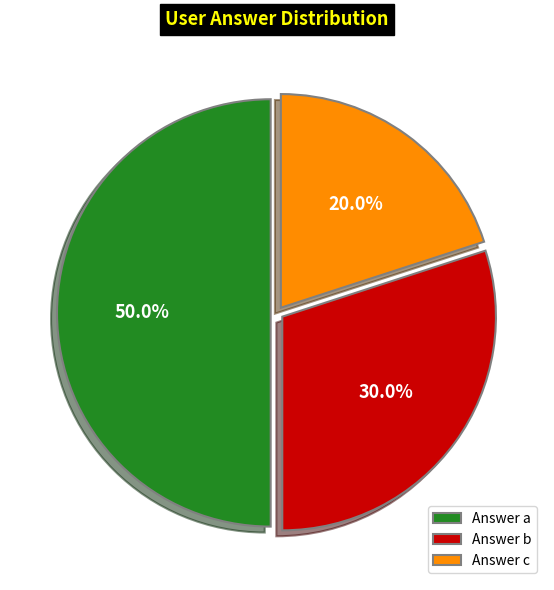

What is the total percentage of Answer a and Answer c?

70.0%